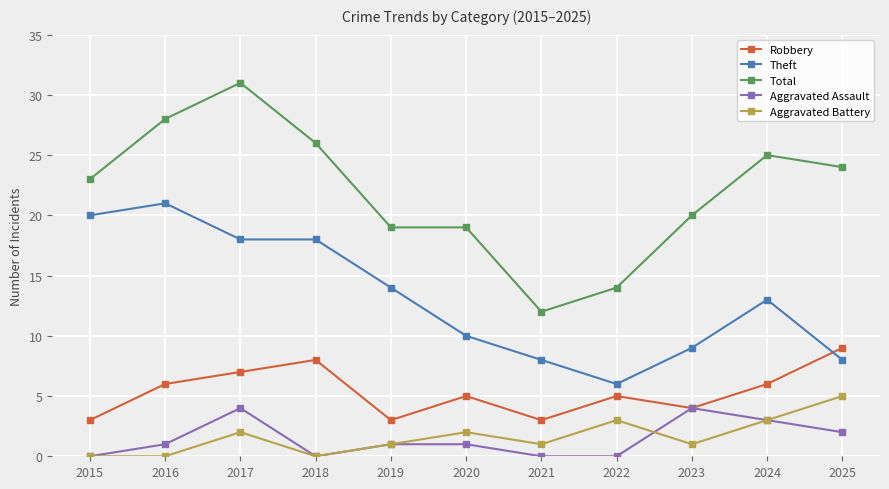

How many interior local peaks does the Aggravated Battery series have?

3